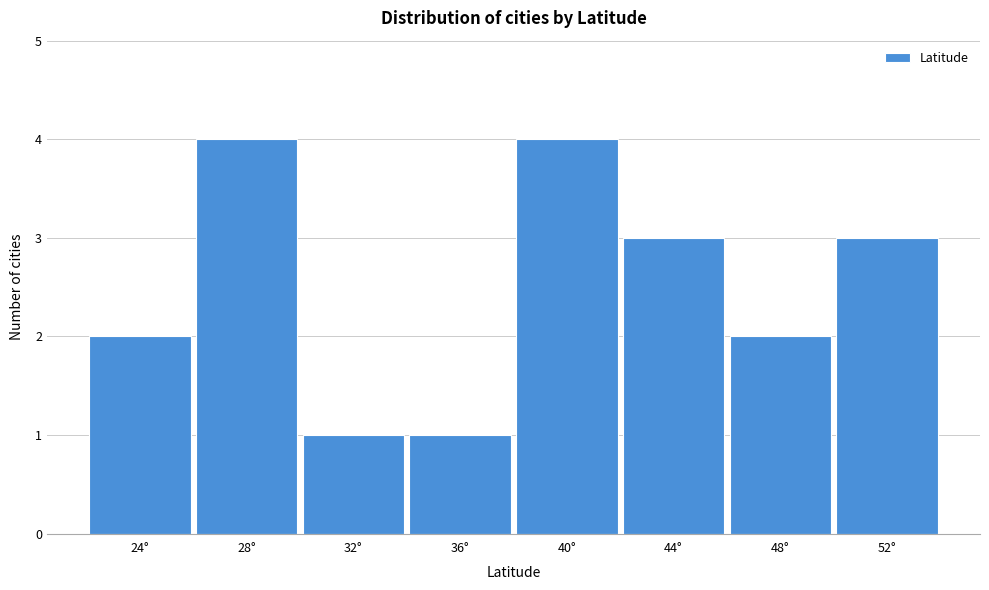

Reading right to left, extract all data points from this chart.

3	2	3	4	1	1	4	2